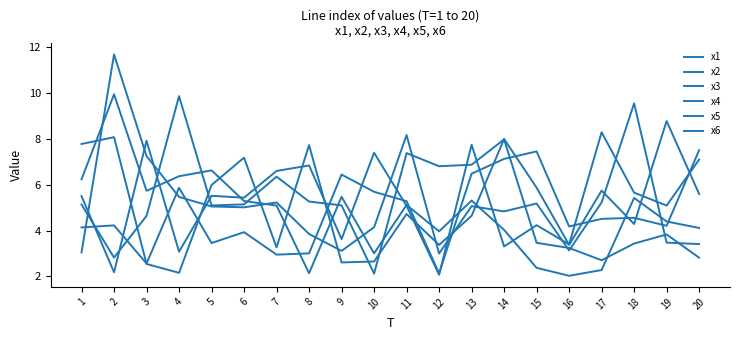

At which label does x6 first exceed 5?

2